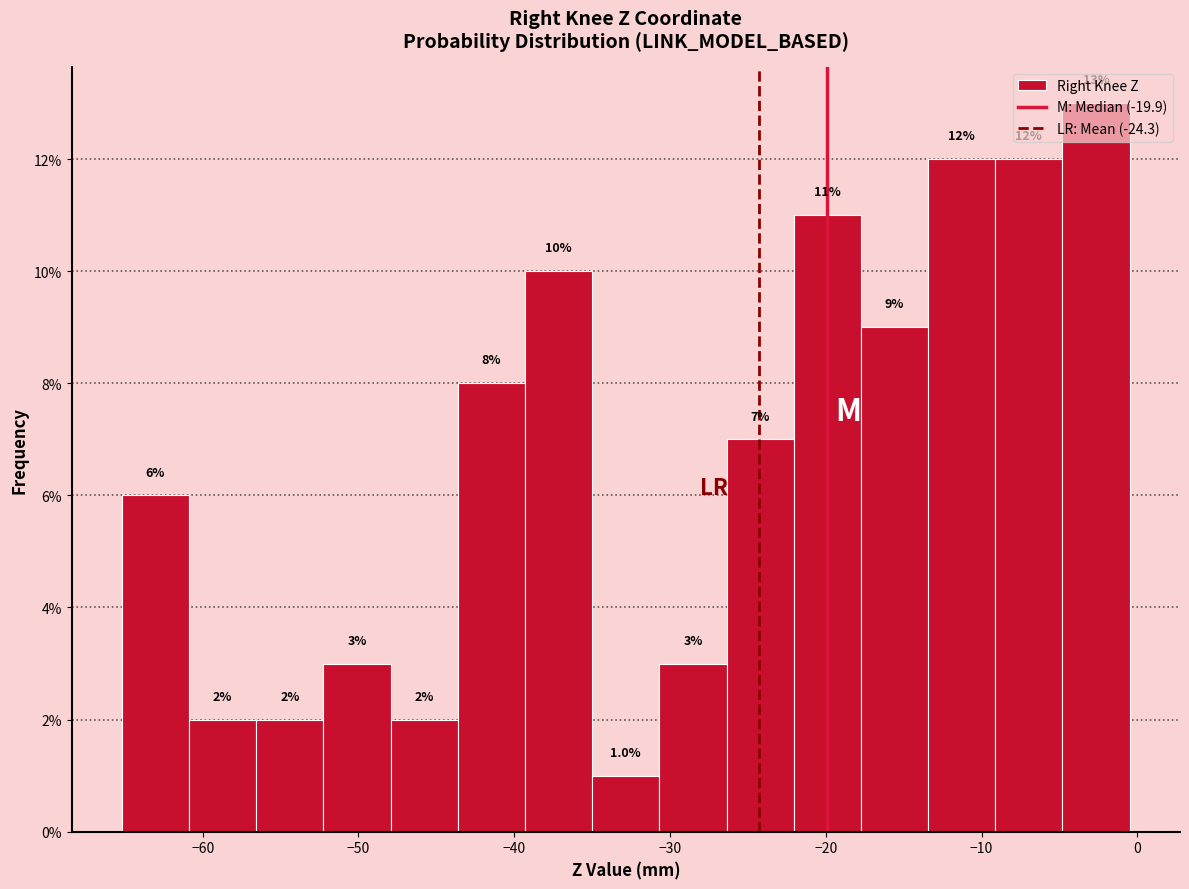

What is the height of the bar covering -35 to -31 on the x-axis? The bar edges are not printed on the chart, so give them approximately, as read against the axis.

1.0